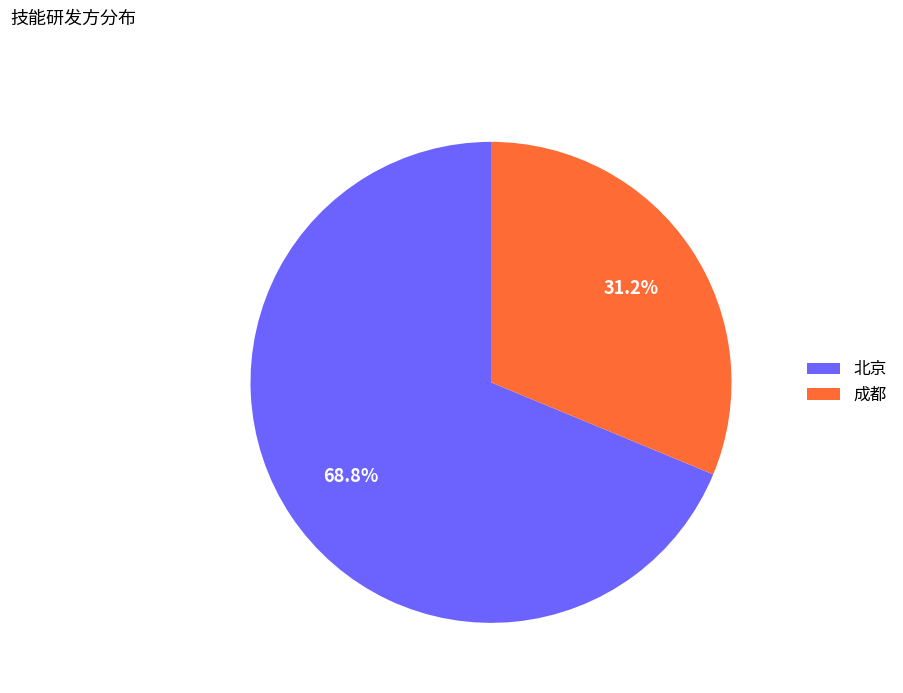

Approximately how many times larger is the value at 成都 compared to 北京?

0.5